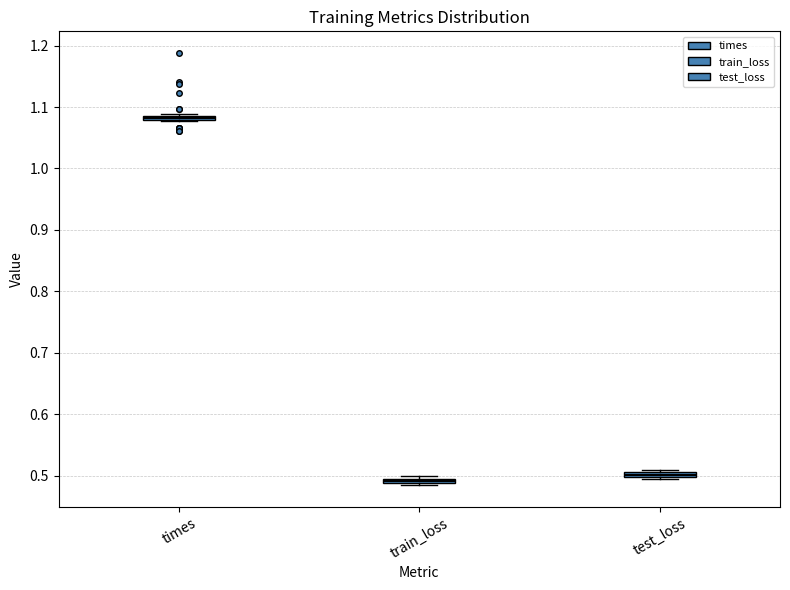

Which box's median line is the highest?

times